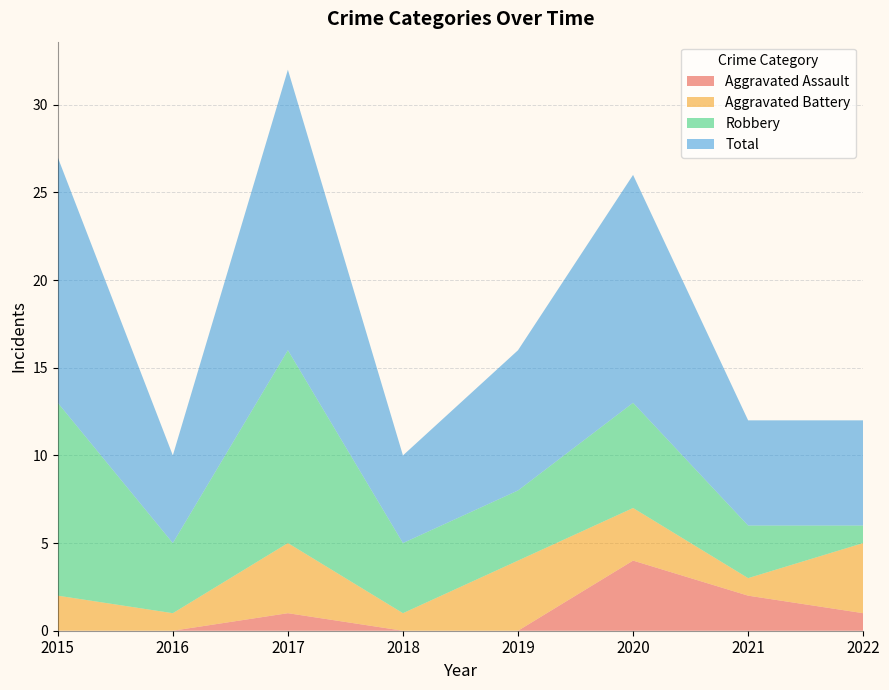

Reading right to left, list all the values displayed in this chart.

Aggravated Assault: 1	2	4	0	0	1	0	0
Aggravated Battery: 4	1	3	4	1	4	1	2
Robbery: 1	3	6	4	4	11	4	11
Total: 6	6	13	8	5	16	5	14